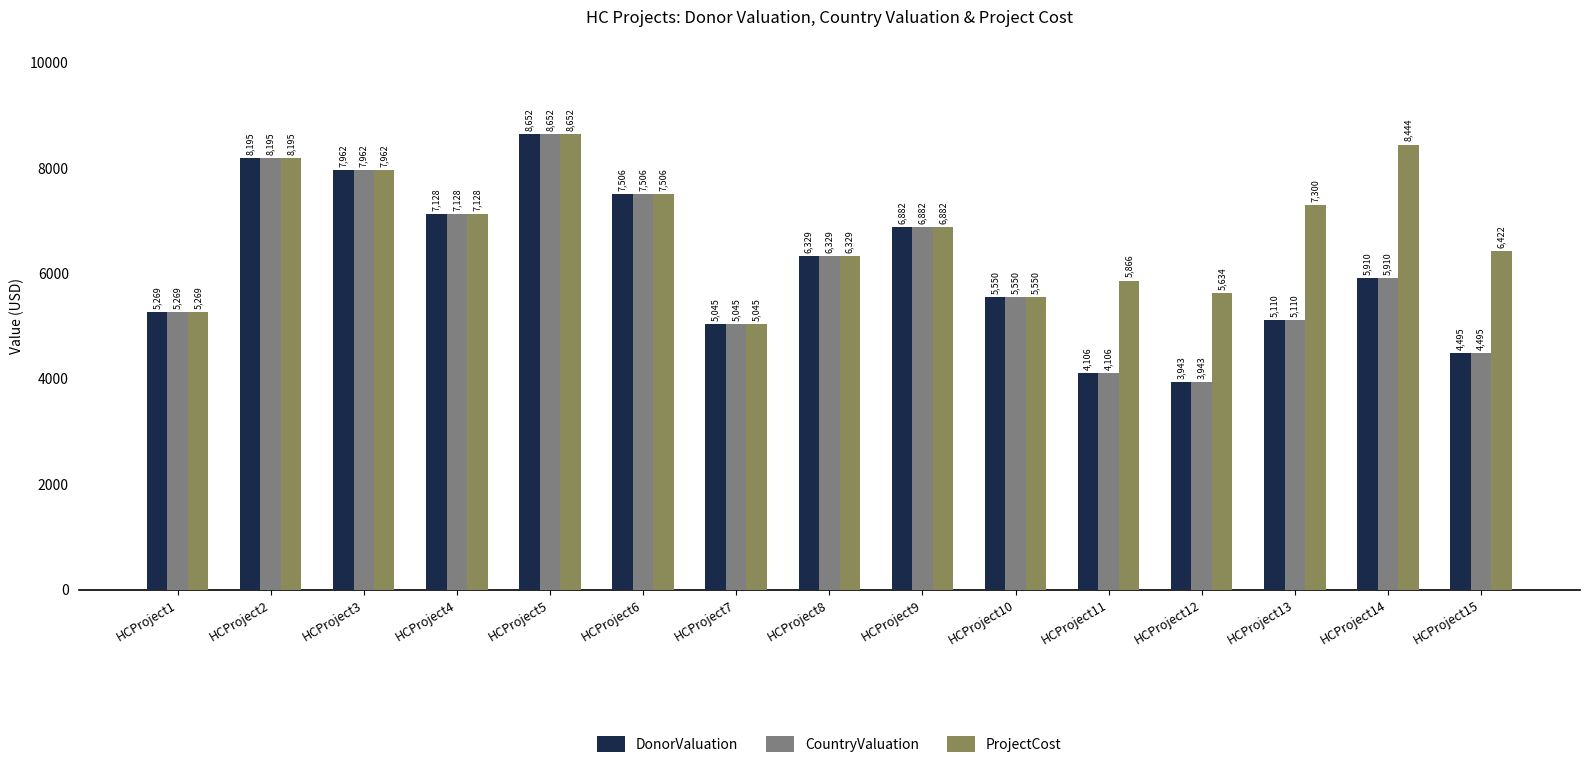

Is it true that ProjectCost equals 5550 at HCProject10?

True